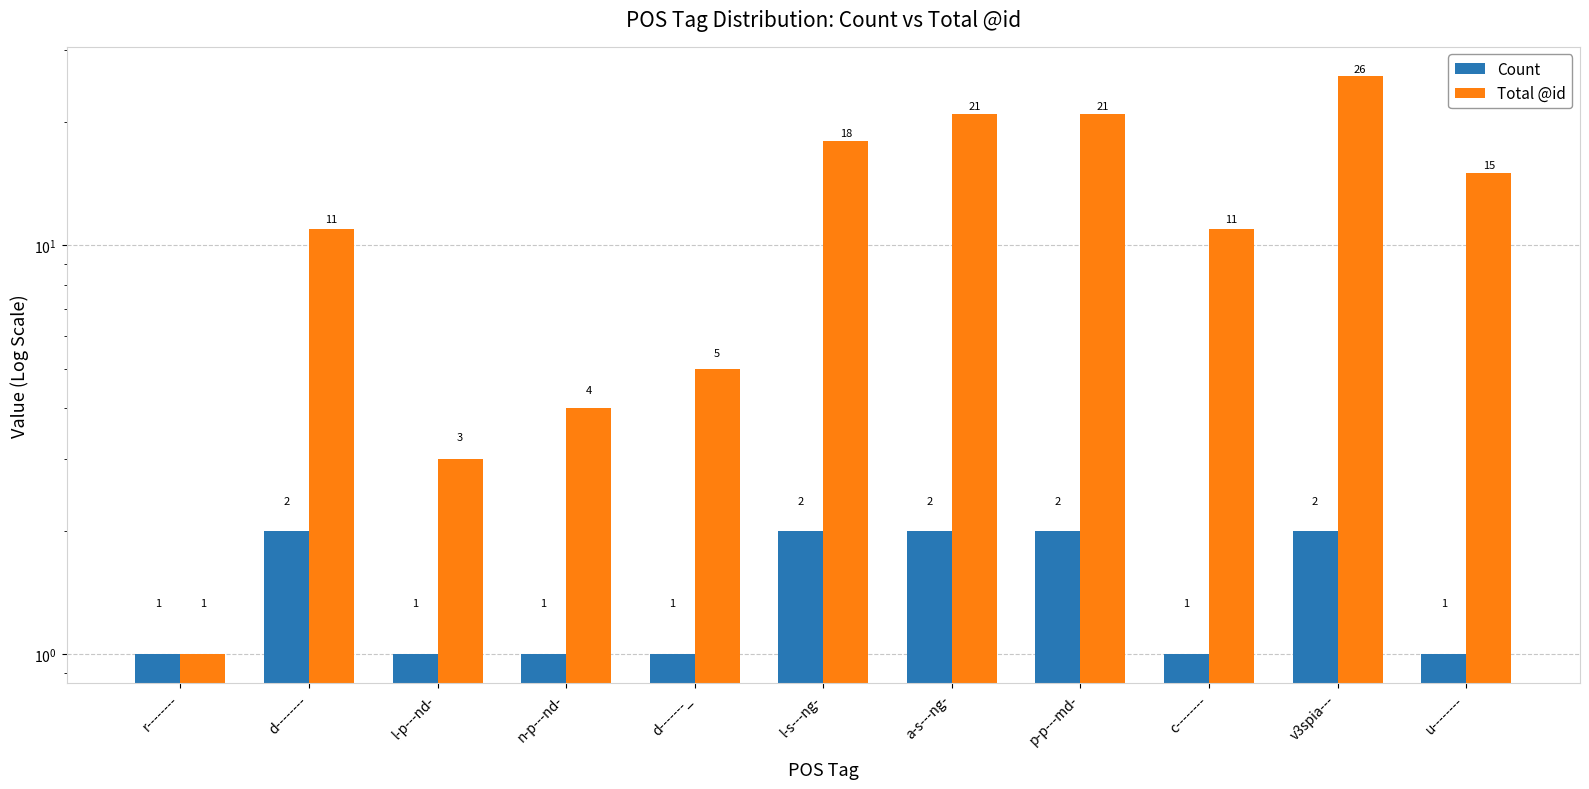

What position from the right is d--------?

10